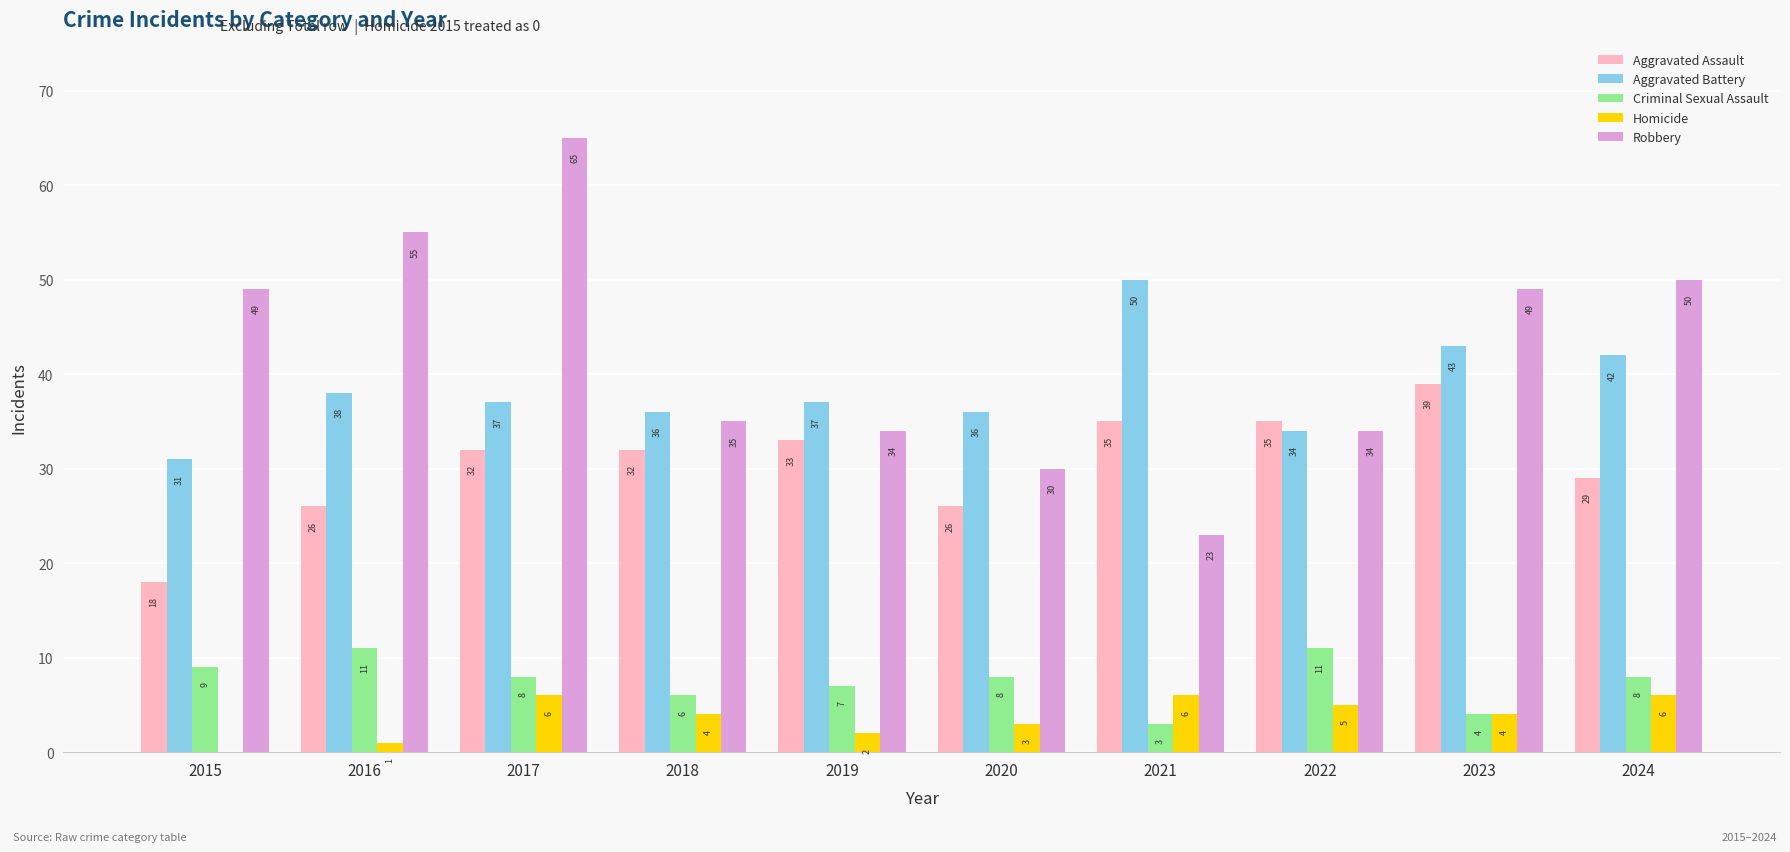

Which series has the largest total across all categories?

Robbery